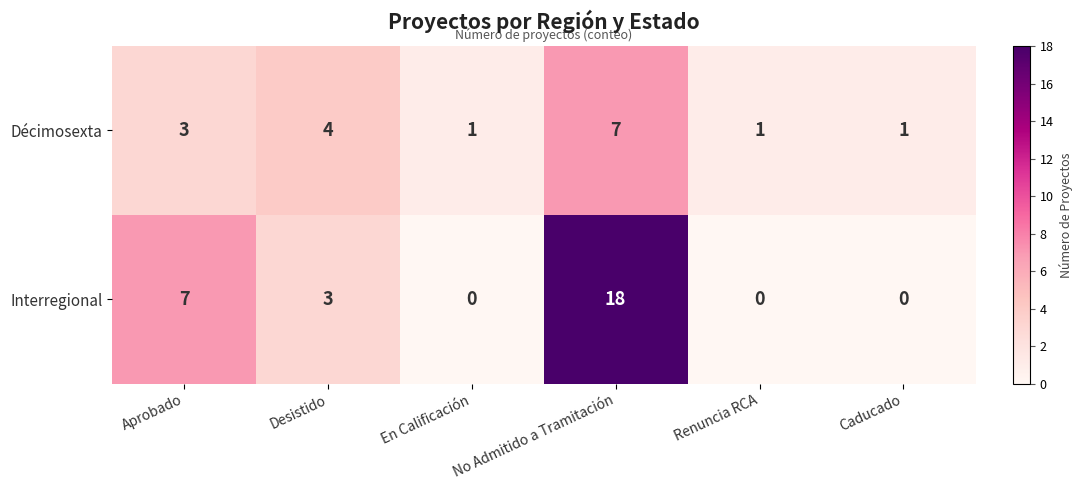

What is the sum of all Décimosexta values?

17